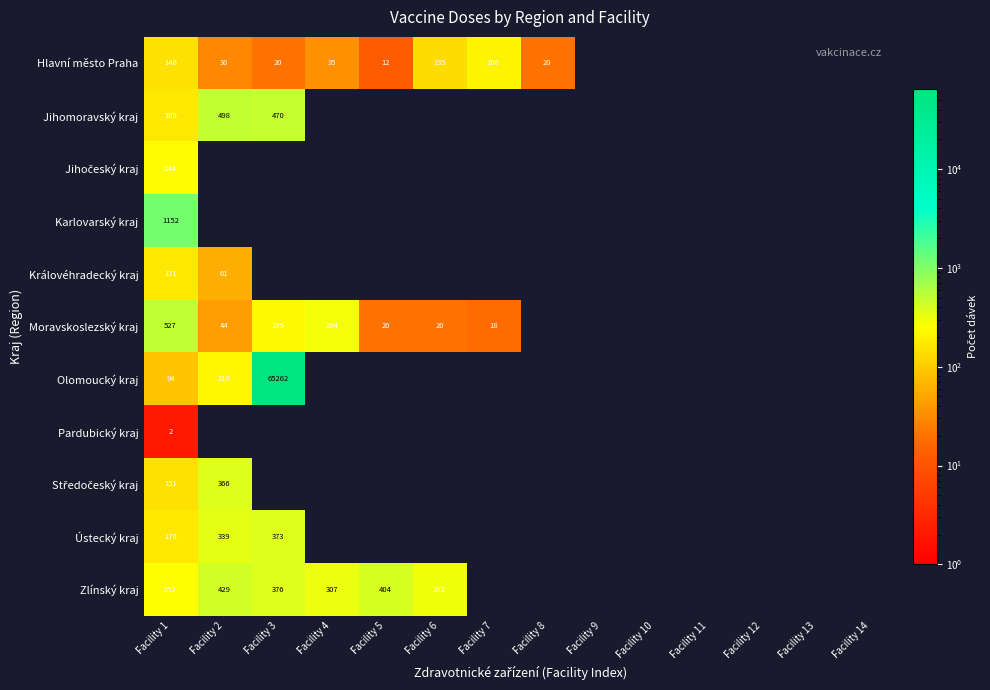

Rank the series by their maximum value, from lowest to highest.

Pardubický kraj, Královéhradecký kraj, Hlavní město Praha, Jihočeský kraj, Středočeský kraj, Ústecký kraj, Zlínský kraj, Jihomoravský kraj, Moravskoslezský kraj, Karlovarský kraj, Olomoucký kraj